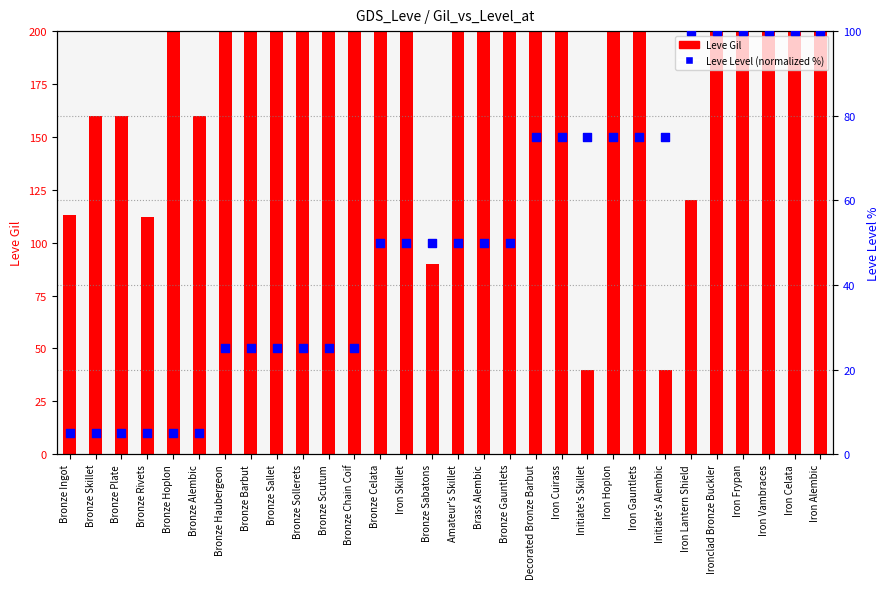

What is the total value across all series at Bronze Sallet?

245